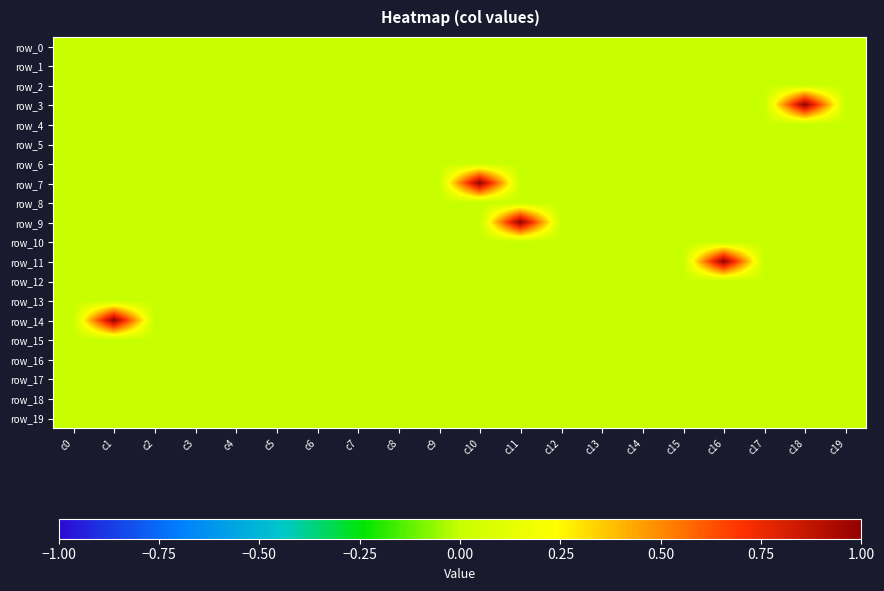

Reading right to left, what are all the values shown in this chart?

row_0: c19=0	c18=0	c17=0	c16=0	c15=0	c14=0	c13=0	c12=0	c11=0	c10=0	c9=0	c8=0	c7=0	c6=0	c5=0	c4=0	c3=0	c2=0	c1=0	c0=0
row_1: c19=0	c18=0	c17=0	c16=0	c15=0	c14=0	c13=0	c12=0	c11=0	c10=0	c9=0	c8=0	c7=0	c6=0	c5=0	c4=0	c3=0	c2=0	c1=0	c0=0
row_2: c19=0	c18=0	c17=0	c16=0	c15=0	c14=0	c13=0	c12=0	c11=0	c10=0	c9=0	c8=0	c7=0	c6=0	c5=0	c4=0	c3=0	c2=0	c1=0	c0=0
row_3: c19=0	c18=1	c17=0	c16=0	c15=0	c14=0	c13=0	c12=0	c11=0	c10=0	c9=0	c8=0	c7=0	c6=0	c5=0	c4=0	c3=0	c2=0	c1=0	c0=0
row_4: c19=0	c18=0	c17=0	c16=0	c15=0	c14=0	c13=0	c12=0	c11=0	c10=0	c9=0	c8=0	c7=0	c6=0	c5=0	c4=0	c3=0	c2=0	c1=0	c0=0
row_5: c19=0	c18=0	c17=0	c16=0	c15=0	c14=0	c13=0	c12=0	c11=0	c10=0	c9=0	c8=0	c7=0	c6=0	c5=0	c4=0	c3=0	c2=0	c1=0	c0=0
row_6: c19=0	c18=0	c17=0	c16=0	c15=0	c14=0	c13=0	c12=0	c11=0	c10=0	c9=0	c8=0	c7=0	c6=0	c5=0	c4=0	c3=0	c2=0	c1=0	c0=0
row_7: c19=0	c18=0	c17=0	c16=0	c15=0	c14=0	c13=0	c12=0	c11=0	c10=1	c9=0	c8=0	c7=0	c6=0	c5=0	c4=0	c3=0	c2=0	c1=0	c0=0
row_8: c19=0	c18=0	c17=0	c16=0	c15=0	c14=0	c13=0	c12=0	c11=0	c10=0	c9=0	c8=0	c7=0	c6=0	c5=0	c4=0	c3=0	c2=0	c1=0	c0=0
row_9: c19=0	c18=0	c17=0	c16=0	c15=0	c14=0	c13=0	c12=0	c11=1	c10=0	c9=0	c8=0	c7=0	c6=0	c5=0	c4=0	c3=0	c2=0	c1=0	c0=0
row_10: c19=0	c18=0	c17=0	c16=0	c15=0	c14=0	c13=0	c12=0	c11=0	c10=0	c9=0	c8=0	c7=0	c6=0	c5=0	c4=0	c3=0	c2=0	c1=0	c0=0
row_11: c19=0	c18=0	c17=0	c16=1	c15=0	c14=0	c13=0	c12=0	c11=0	c10=0	c9=0	c8=0	c7=0	c6=0	c5=0	c4=0	c3=0	c2=0	c1=0	c0=0
row_12: c19=0	c18=0	c17=0	c16=0	c15=0	c14=0	c13=0	c12=0	c11=0	c10=0	c9=0	c8=0	c7=0	c6=0	c5=0	c4=0	c3=0	c2=0	c1=0	c0=0
row_13: c19=0	c18=0	c17=0	c16=0	c15=0	c14=0	c13=0	c12=0	c11=0	c10=0	c9=0	c8=0	c7=0	c6=0	c5=0	c4=0	c3=0	c2=0	c1=0	c0=0
row_14: c19=0	c18=0	c17=0	c16=0	c15=0	c14=0	c13=0	c12=0	c11=0	c10=0	c9=0	c8=0	c7=0	c6=0	c5=0	c4=0	c3=0	c2=0	c1=1	c0=0
row_15: c19=0	c18=0	c17=0	c16=0	c15=0	c14=0	c13=0	c12=0	c11=0	c10=0	c9=0	c8=0	c7=0	c6=0	c5=0	c4=0	c3=0	c2=0	c1=0	c0=0
row_16: c19=0	c18=0	c17=0	c16=0	c15=0	c14=0	c13=0	c12=0	c11=0	c10=0	c9=0	c8=0	c7=0	c6=0	c5=0	c4=0	c3=0	c2=0	c1=0	c0=0
row_17: c19=0	c18=0	c17=0	c16=0	c15=0	c14=0	c13=0	c12=0	c11=0	c10=0	c9=0	c8=0	c7=0	c6=0	c5=0	c4=0	c3=0	c2=0	c1=0	c0=0
row_18: c19=0	c18=0	c17=0	c16=0	c15=0	c14=0	c13=0	c12=0	c11=0	c10=0	c9=0	c8=0	c7=0	c6=0	c5=0	c4=0	c3=0	c2=0	c1=0	c0=0
row_19: c19=0	c18=0	c17=0	c16=0	c15=0	c14=0	c13=0	c12=0	c11=0	c10=0	c9=0	c8=0	c7=0	c6=0	c5=0	c4=0	c3=0	c2=0	c1=0	c0=0